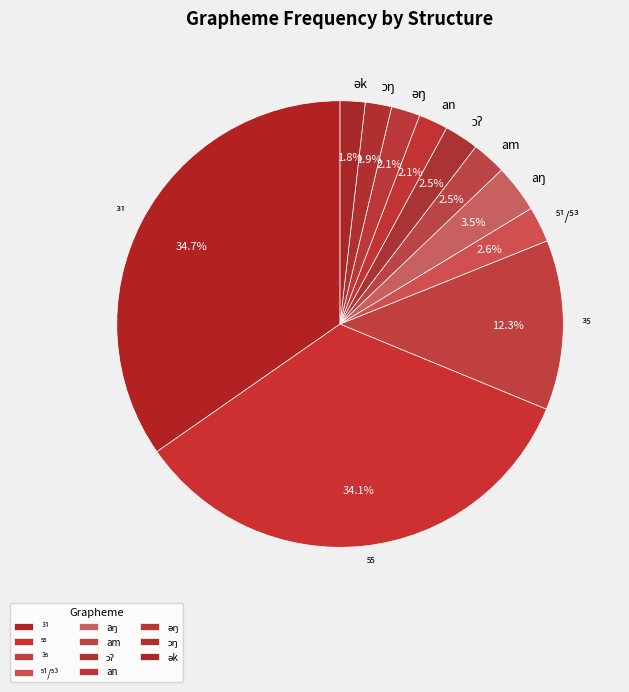

What portion of the pie excludes am?

97.5%